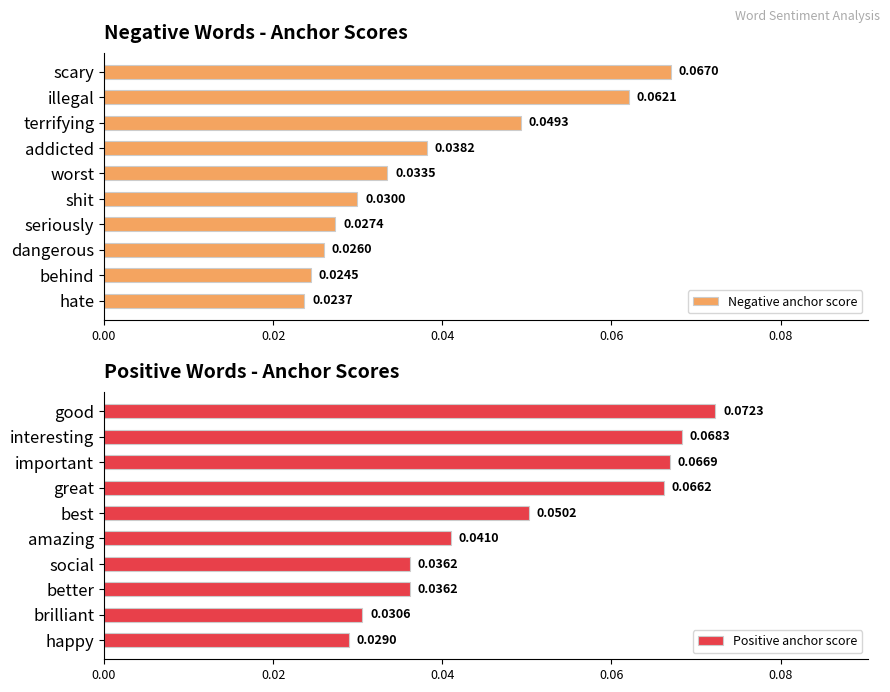

List the labels in order of Negative anchor score value, smallest first.

hate, behind, dangerous, seriously, shit, worst, addicted, terrifying, illegal, scary